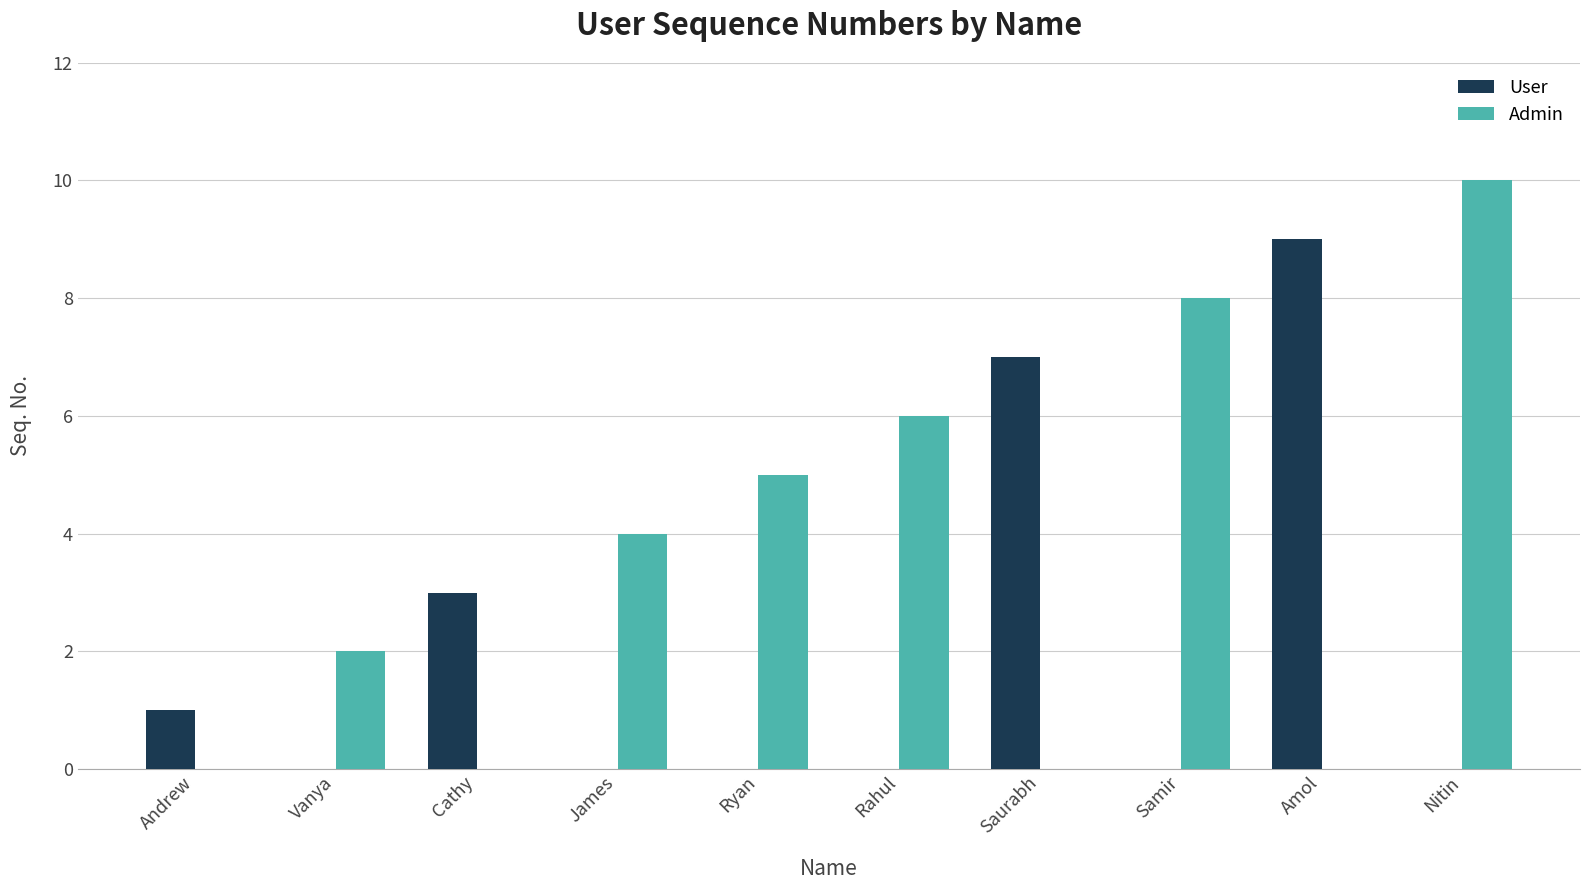

Between James and Samir, which series saw the biggest shift?

Admin